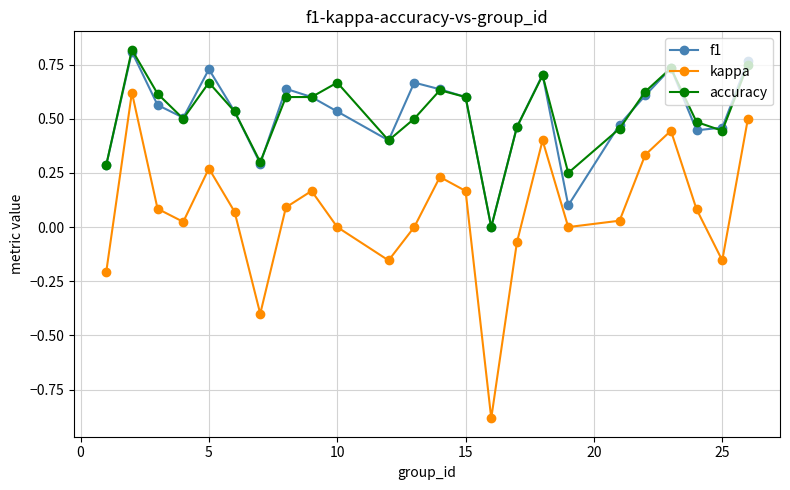

True or false: kappa and f1 cross at least once.

False